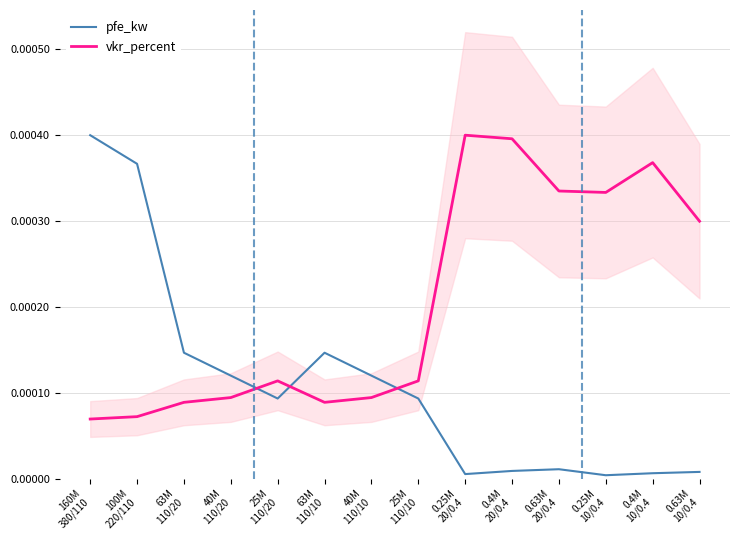

At which category does the chart reach its peak across all series?

160M
380/110